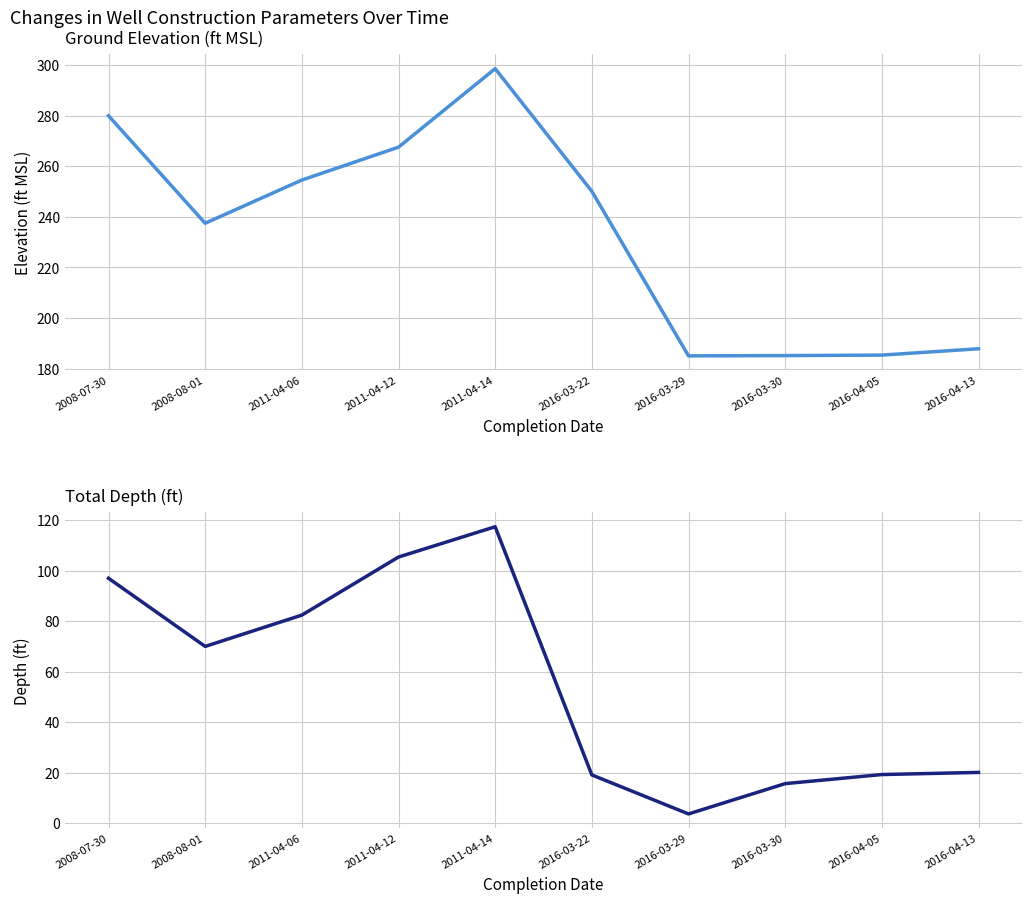

What is the difference between the ground_elevation values at 2016-04-13 and 2008-08-01?

49.6